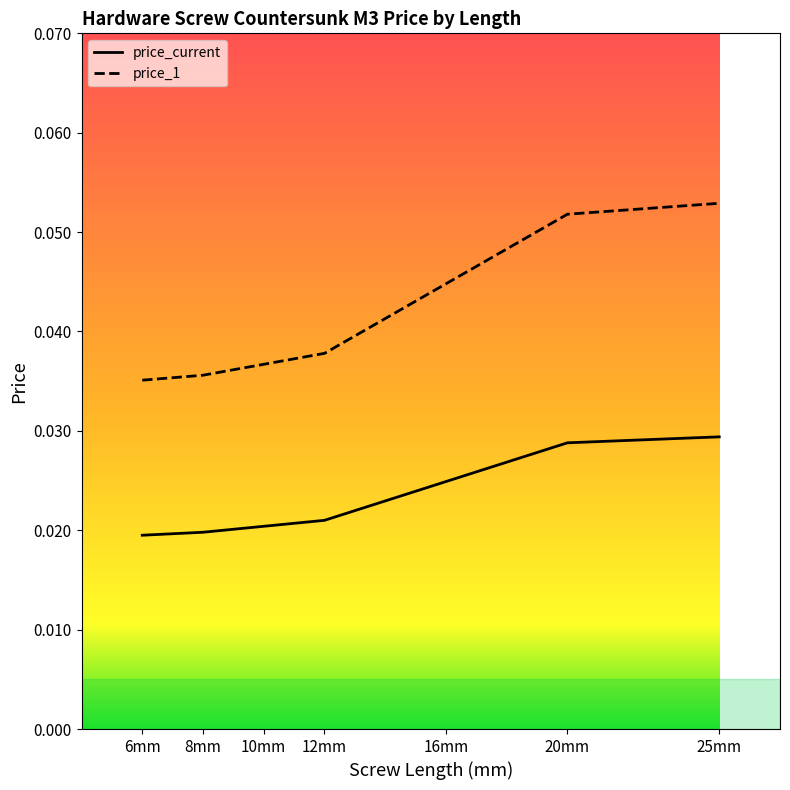

Is the value of price_1 at 10 greater than the value of price_current at 25?

Yes